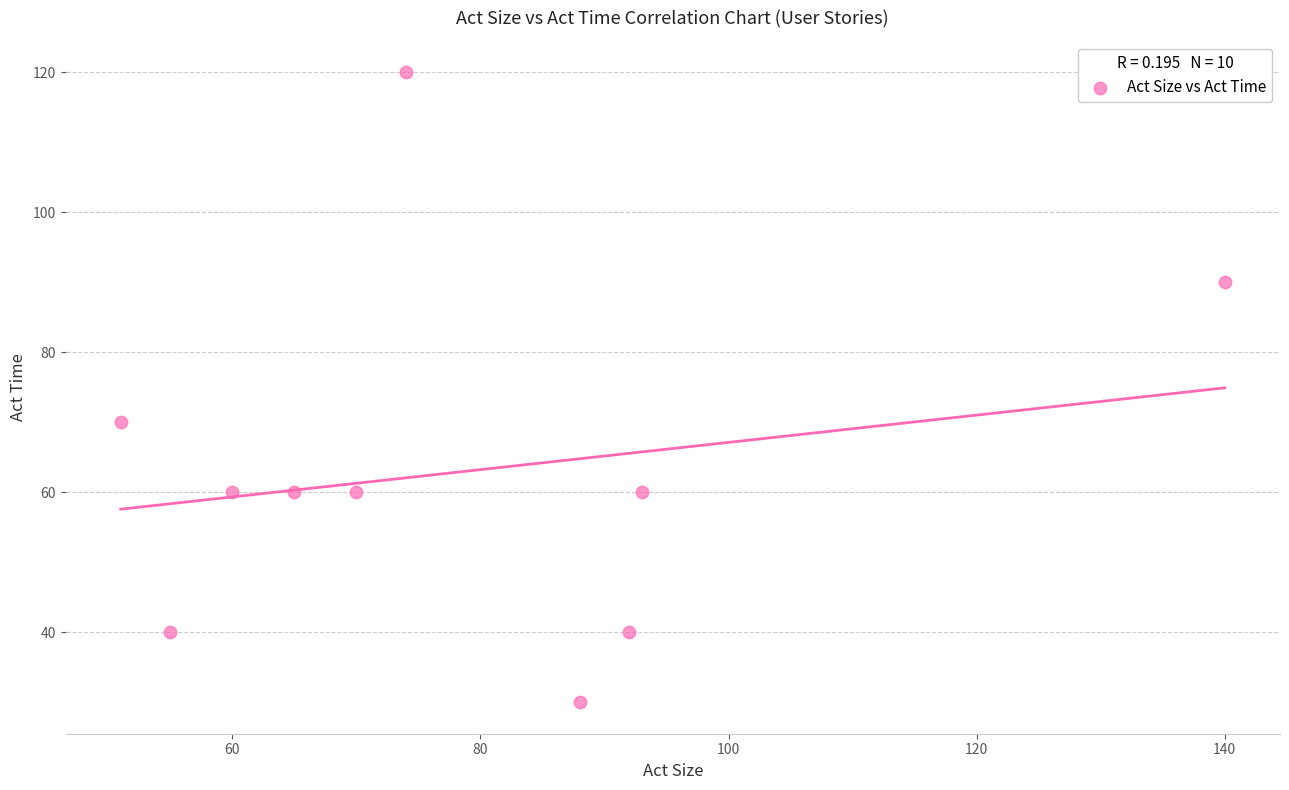

What is the average X value?

79